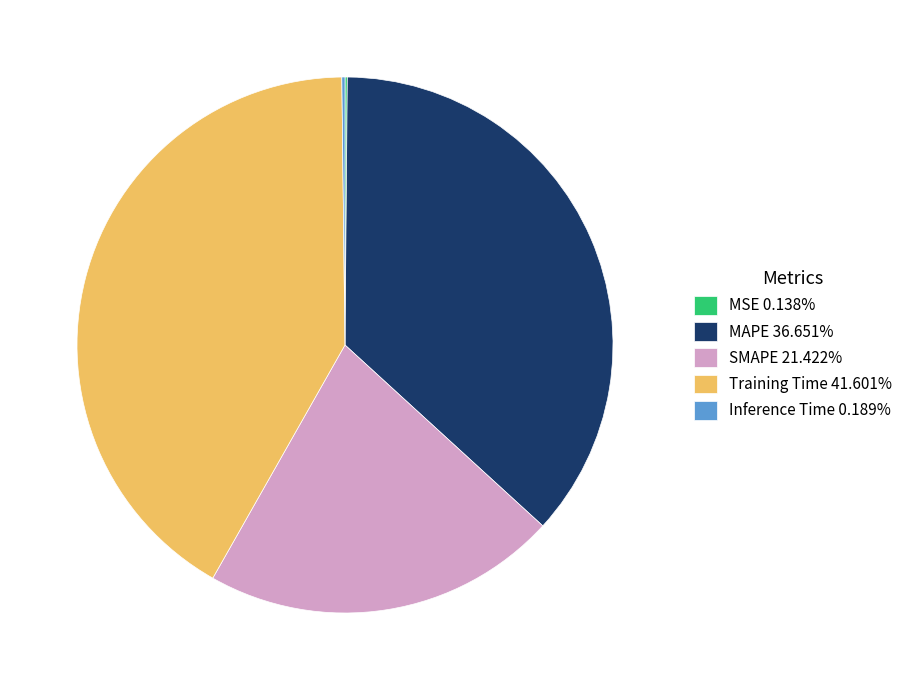

True or false: SMAPE accounts for 32% of the total.

False